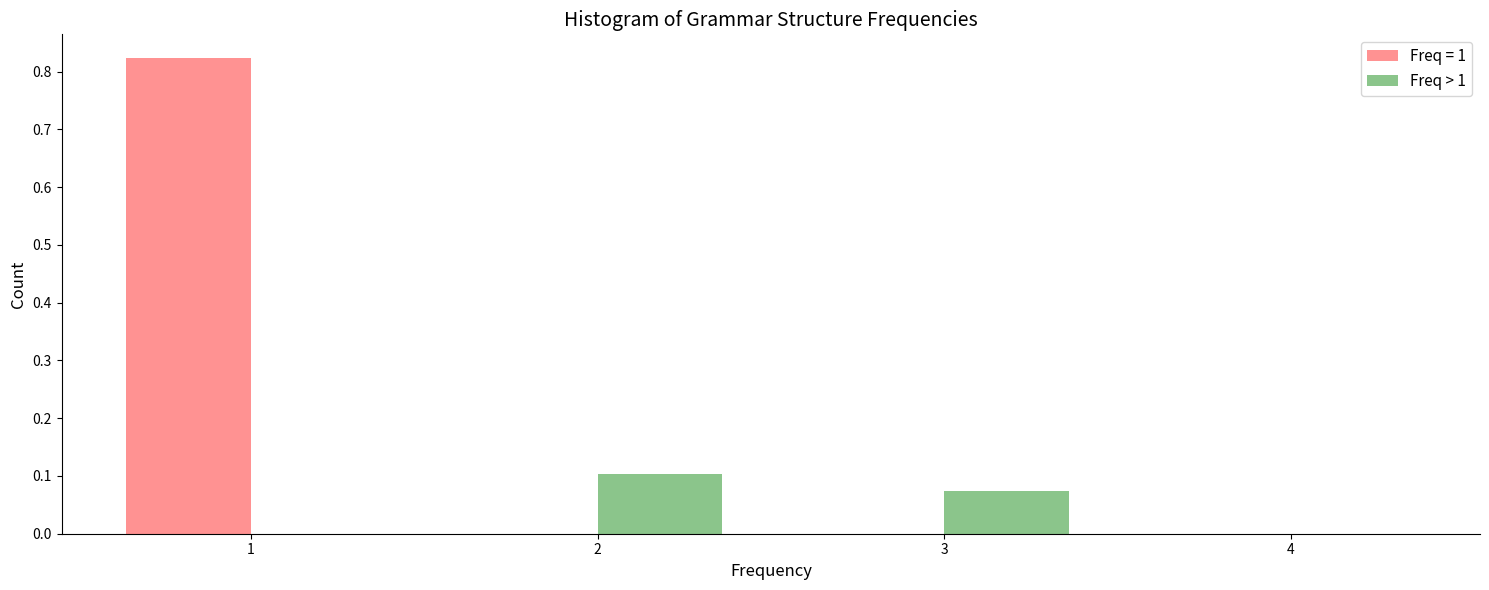

Reading left to right, transcribe this chart: for each range on the x-axis, give the height of each series' bar. The values are not printed on the chart, so give them approximately, as read against the axis.

0.5 to 1.5: Freq = 1=0.82	Freq > 1=0
1.5 to 2.5: Freq = 1=0	Freq > 1=0.10
2.5 to 3.5: Freq = 1=0	Freq > 1=0.07
3.5 to 4.5: Freq = 1=0	Freq > 1=0